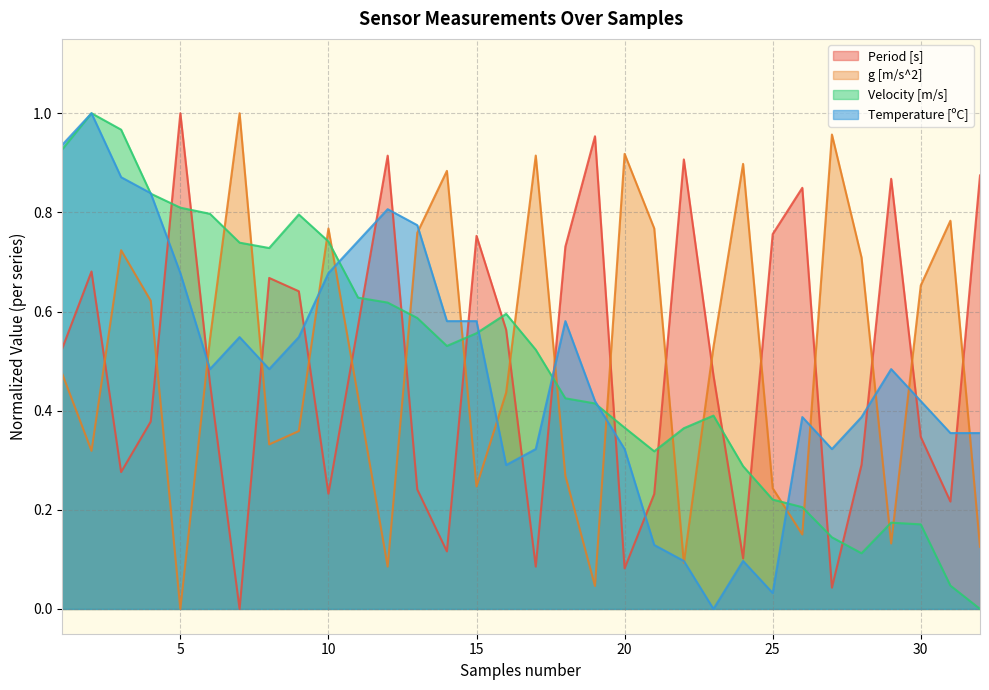

What is the difference between the maximum and minimum values in the Period [s] series?

1.0